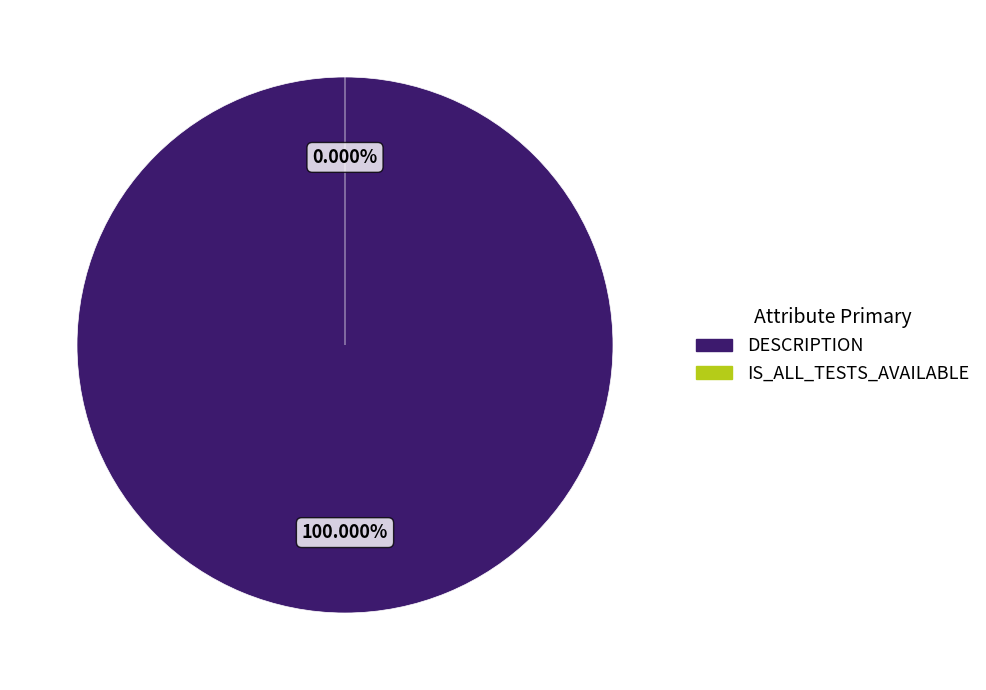

Which category has the biggest portion of the pie?

DESCRIPTION